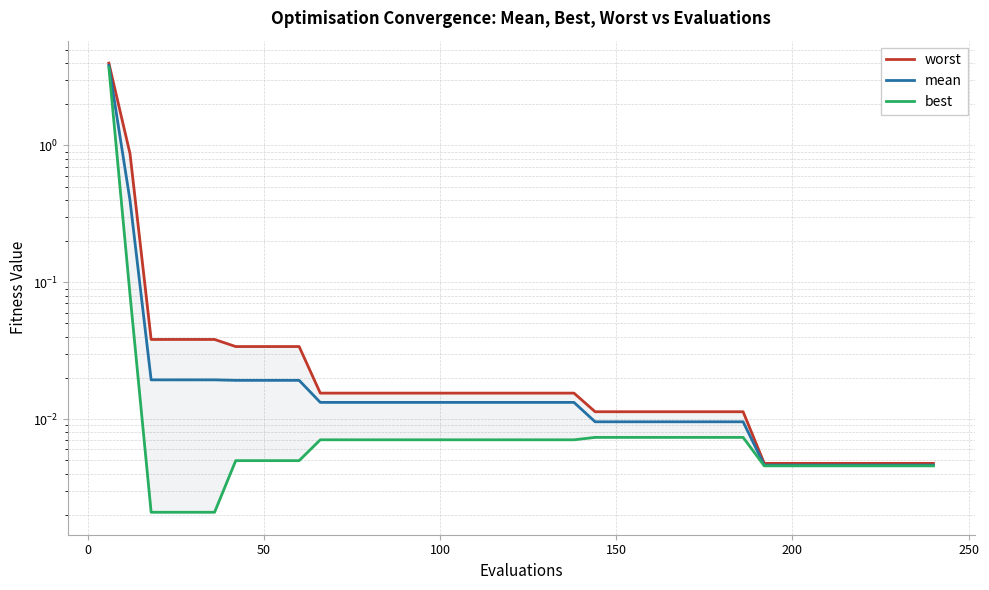

Which series has the largest total across all categories?

worst